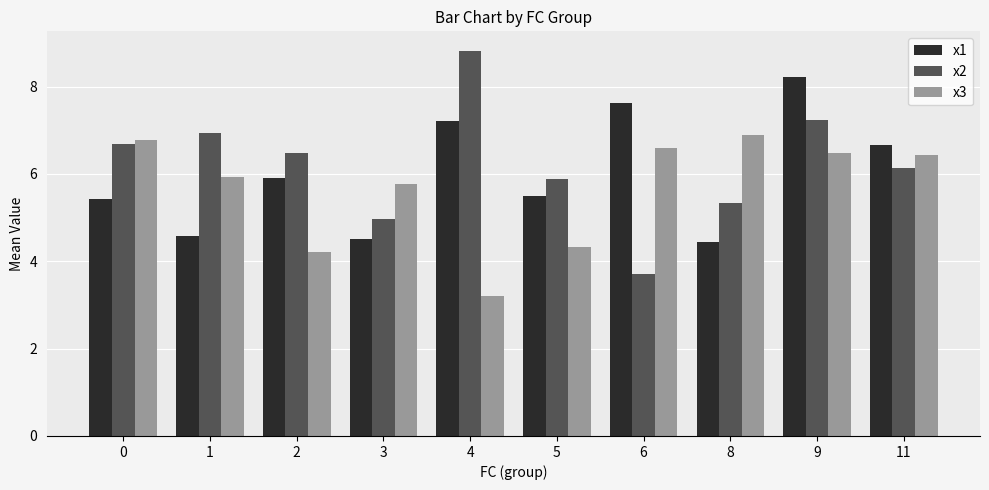

Is the value of x3 at 1 greater than the value of x1 at 3?

Yes